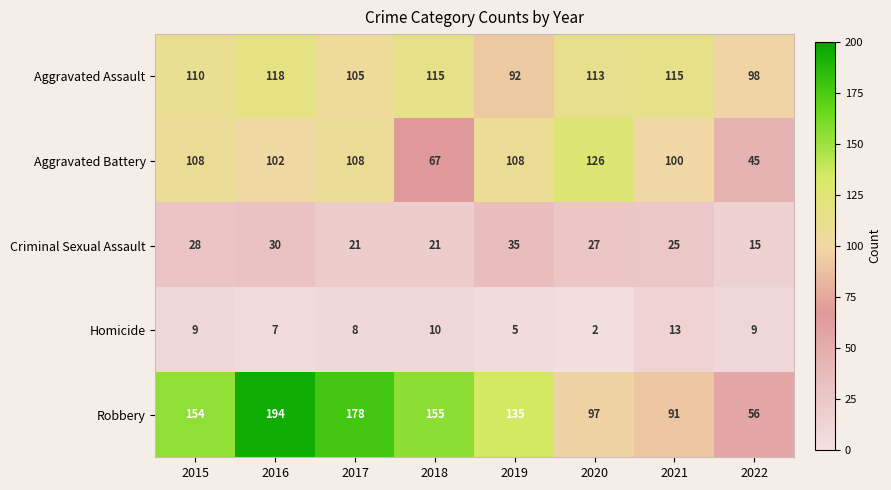

What is the greatest value displayed?

194